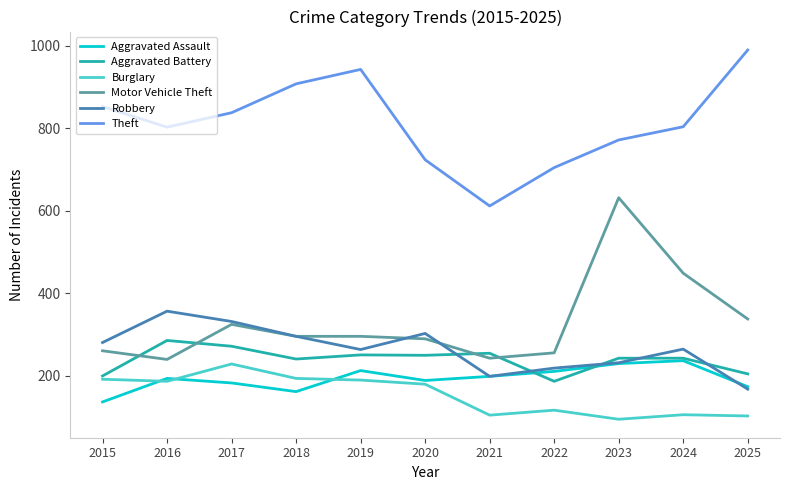

Between which two adjacent categories do Aggravated Battery and Motor Vehicle Theft first intersect?

2015 and 2016